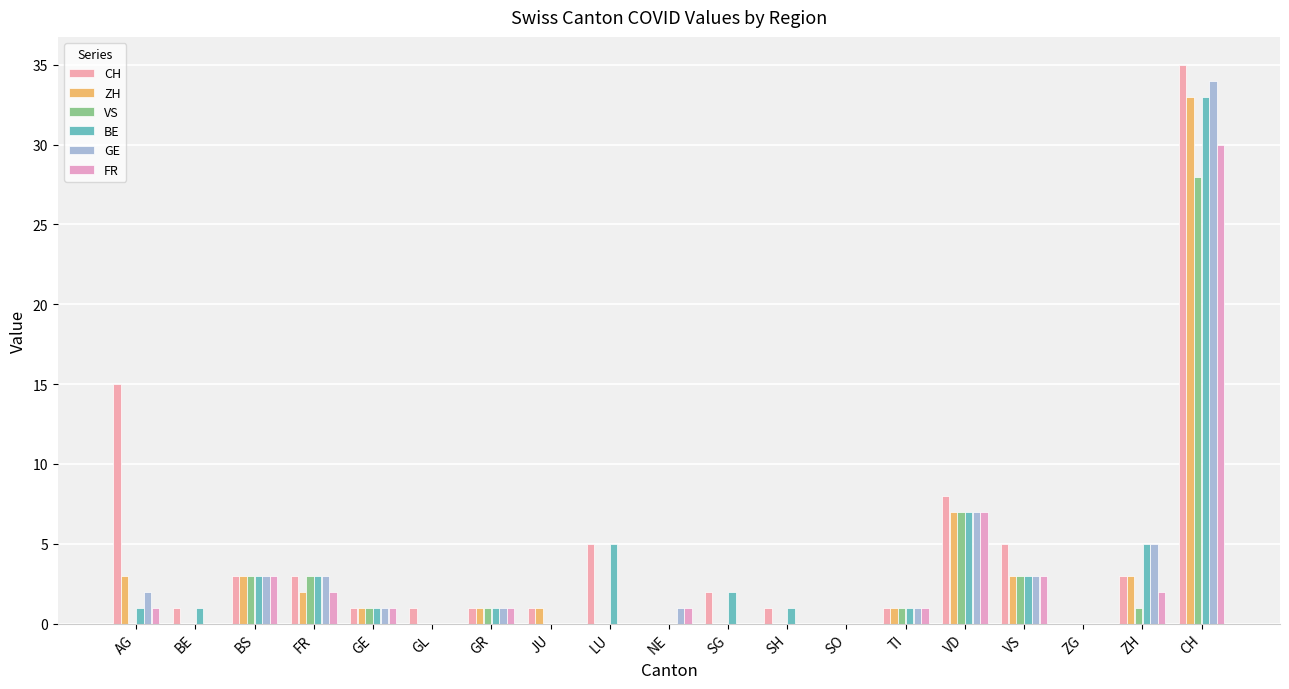

What position from the right is LU?

11